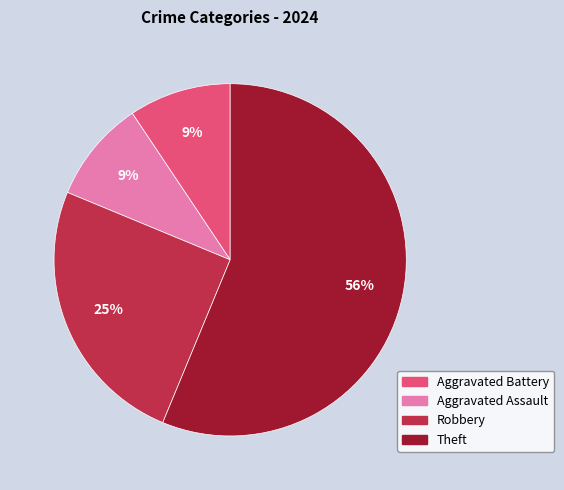

Is it true that Aggravated Assault is 4% of the pie?

False